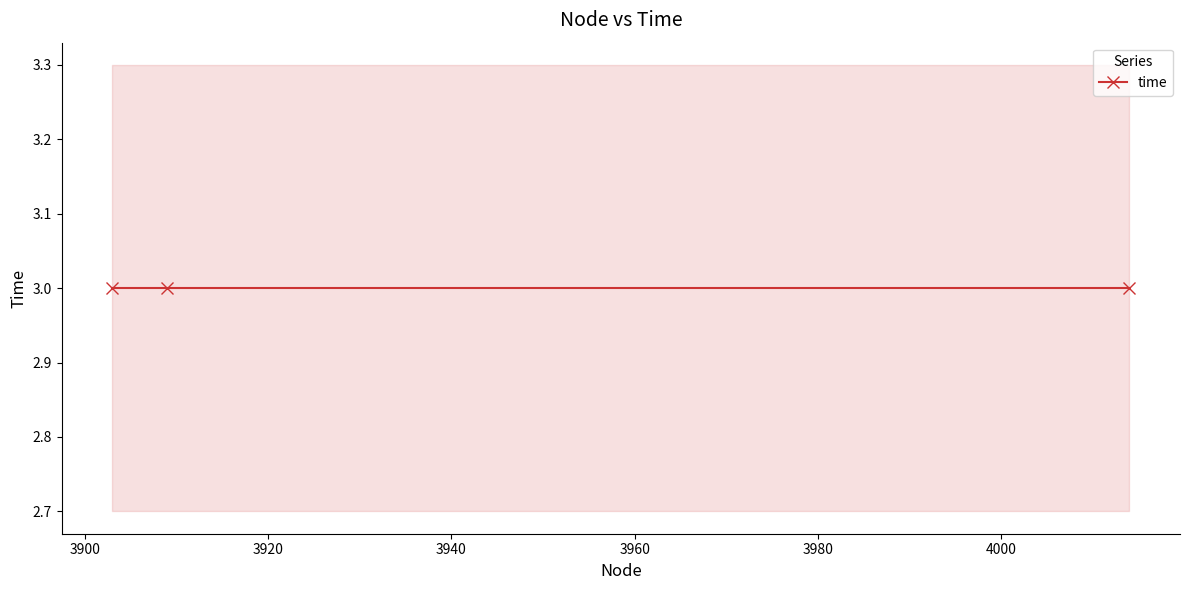

Reading left to right, what are all the values shown in this chart?

node: 3903=3903	3909=3909	4014=4014
time: 3903=3	3909=3	4014=3